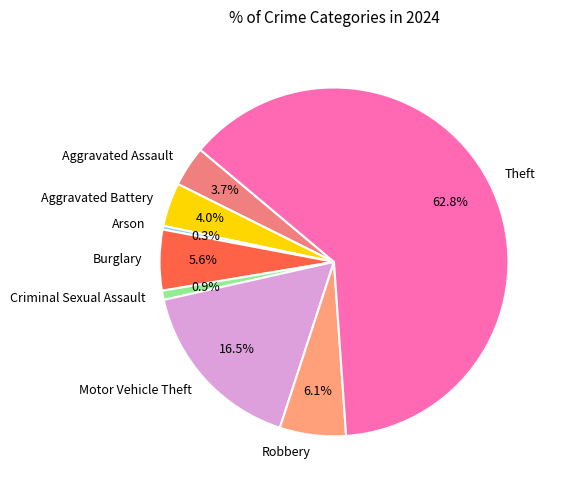

Is it true that Robbery is 6% of the pie?

True